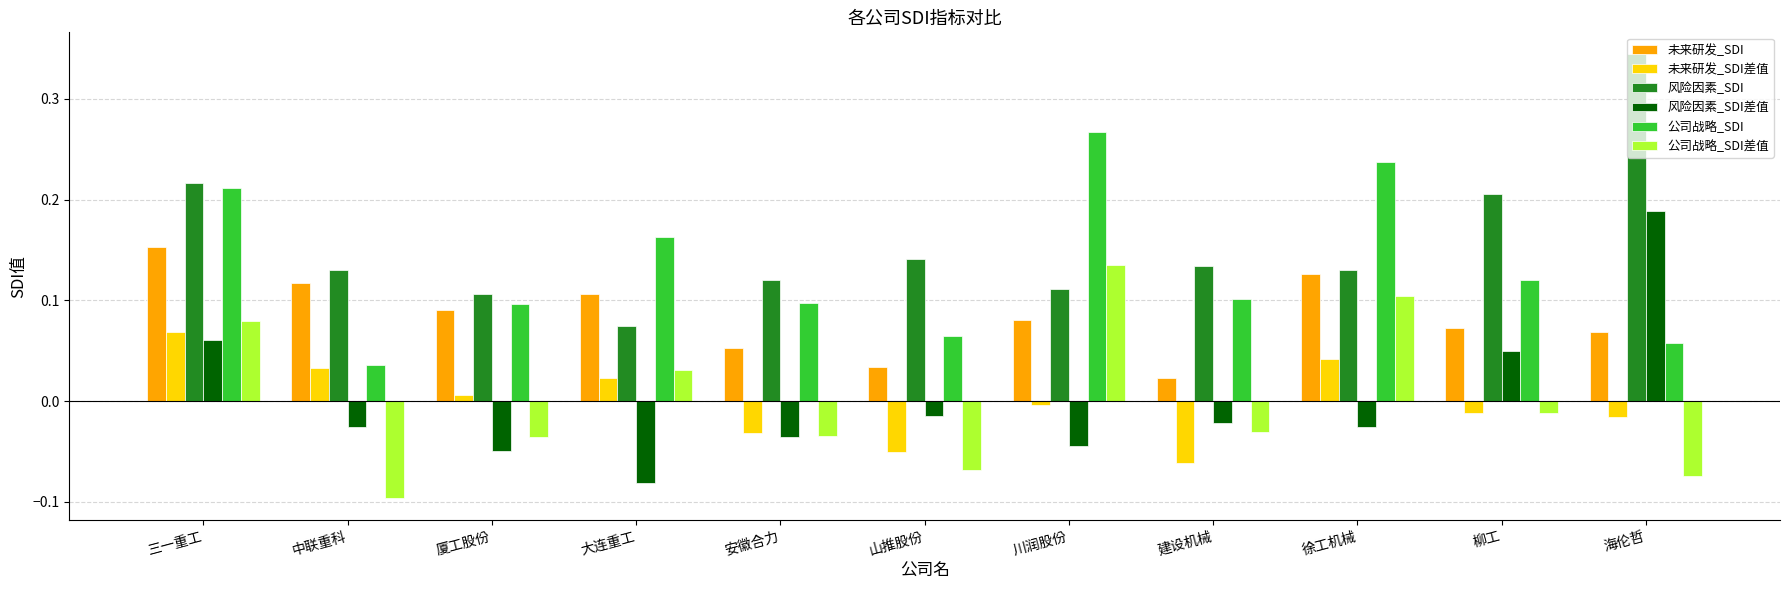

Which category has the highest value across all series?

海伦哲